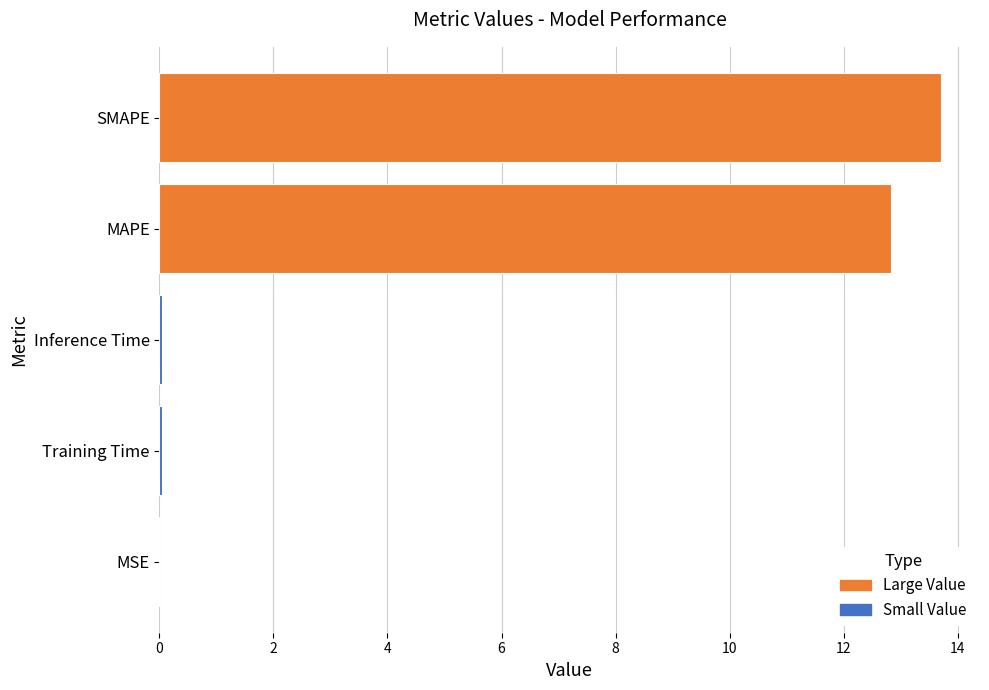

The value at Inference Time is 0.0. True or false?

True